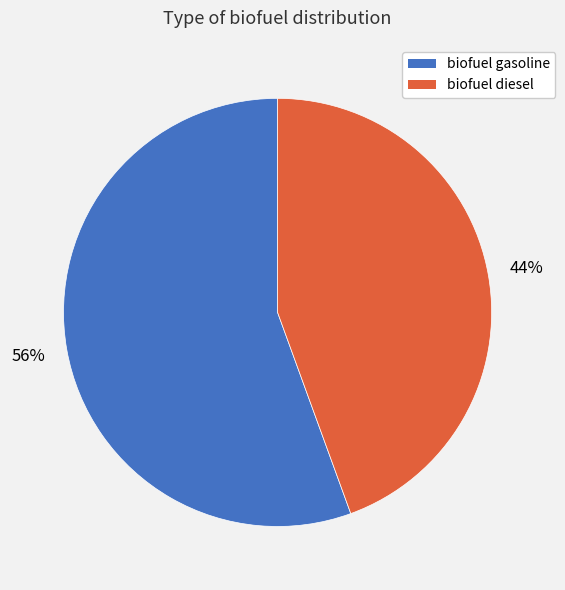

Is the sum of biofuel diesel and biofuel gasoline greater than half?

Yes